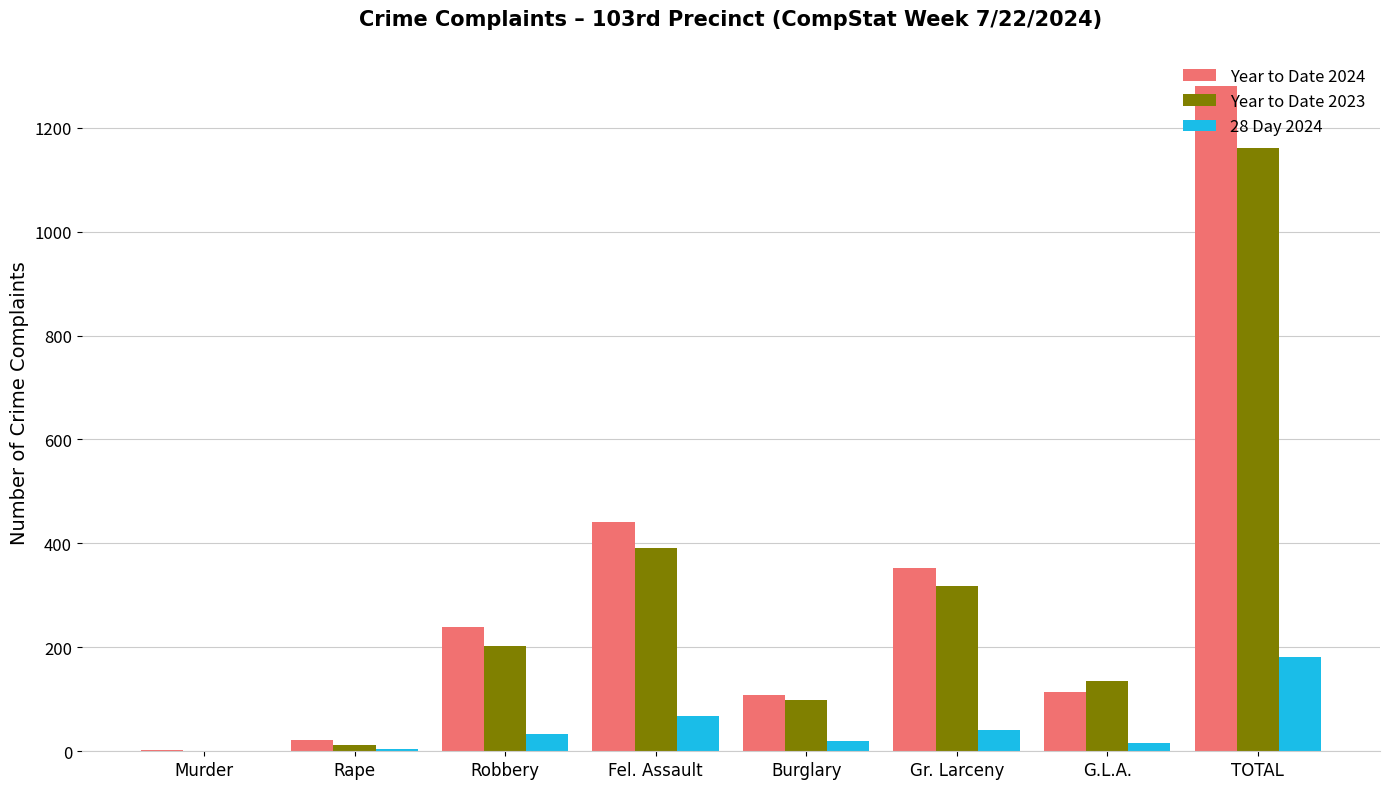

How many groups of bars are there?

8